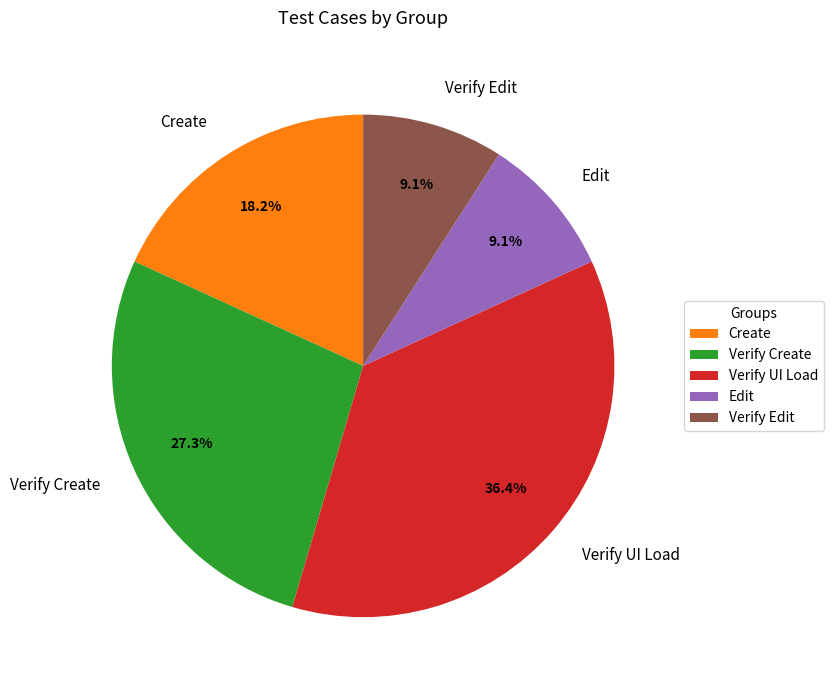

How many segments does this pie chart have?

5